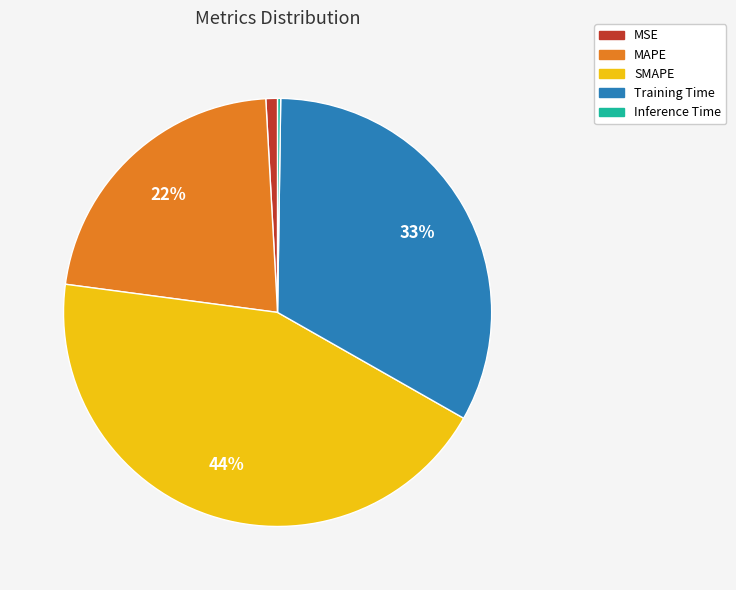

Which slice is the largest?

SMAPE